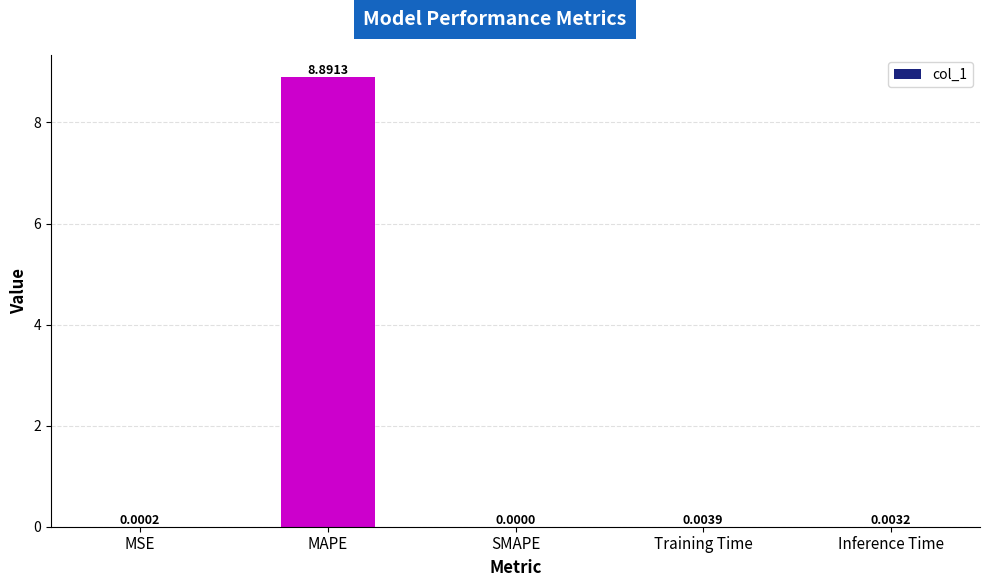

How many data points does each series have?

5